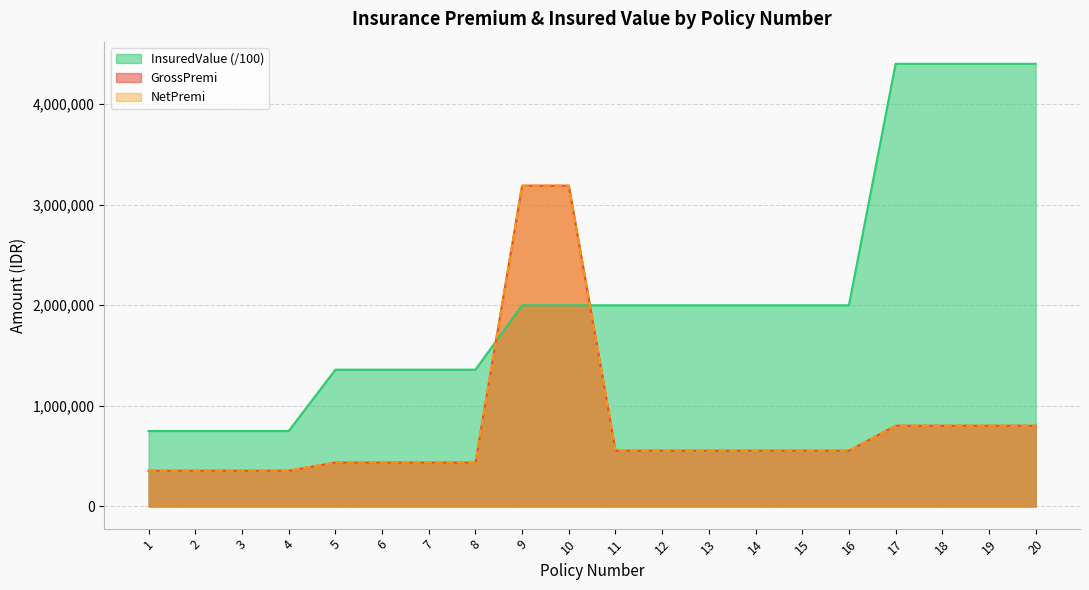

True or false: GrossPremi and NetPremi intersect in this chart.

False